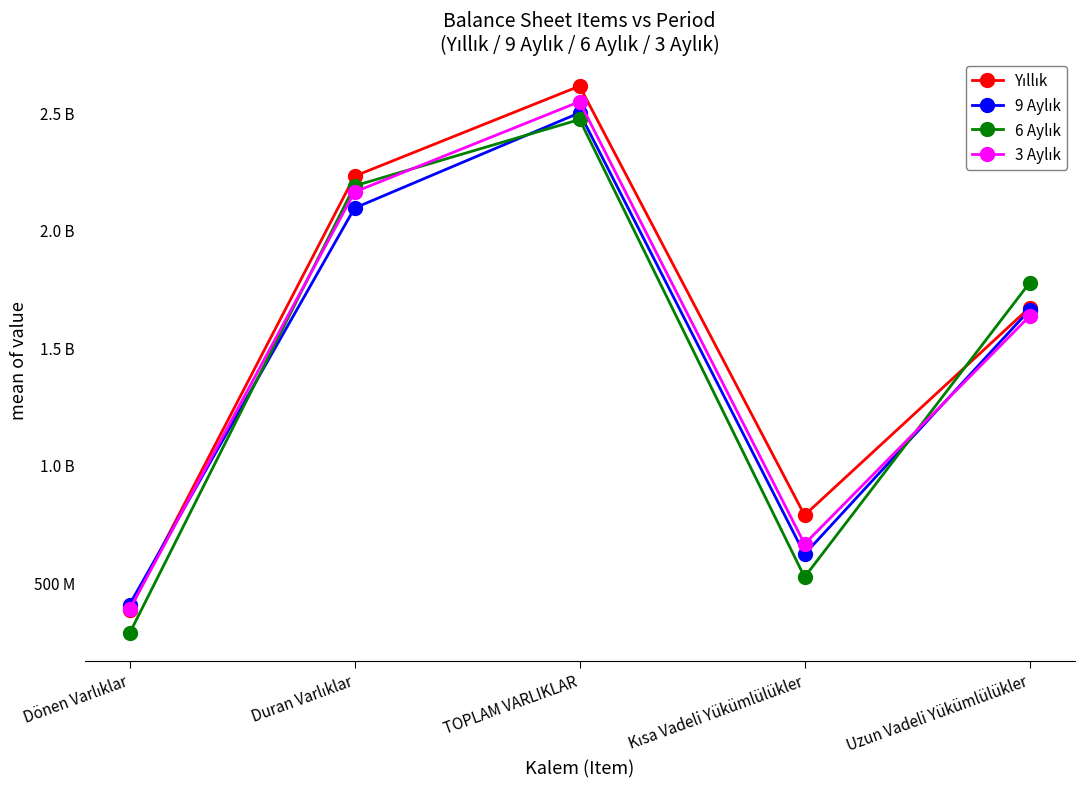

True or false: 9 Aylık has more than 0 points higher than both neighbors.

True